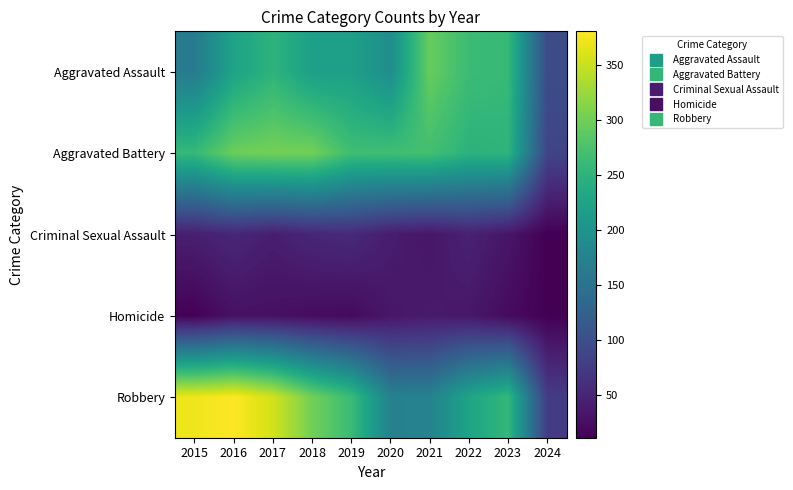

Reading left to right, what are all the values shown in this chart?

Aggravated Assault: 2015=164	2016=225	2017=251	2018=220	2019=220	2020=192	2021=295	2022=264	2023=259	2024=97
Aggravated Battery: 2015=259	2016=298	2017=303	2018=302	2019=267	2020=268	2021=270	2022=249	2023=252	2024=87
Criminal Sexual Assault: 2015=43	2016=51	2017=41	2018=51	2019=55	2020=40	2021=33	2022=45	2023=33	2024=11
Homicide: 2015=13	2016=28	2017=27	2018=23	2019=21	2020=34	2021=38	2022=35	2023=22	2024=12
Robbery: 2015=372	2016=381	2017=356	2018=302	2019=263	2020=174	2021=175	2022=227	2023=257	2024=77